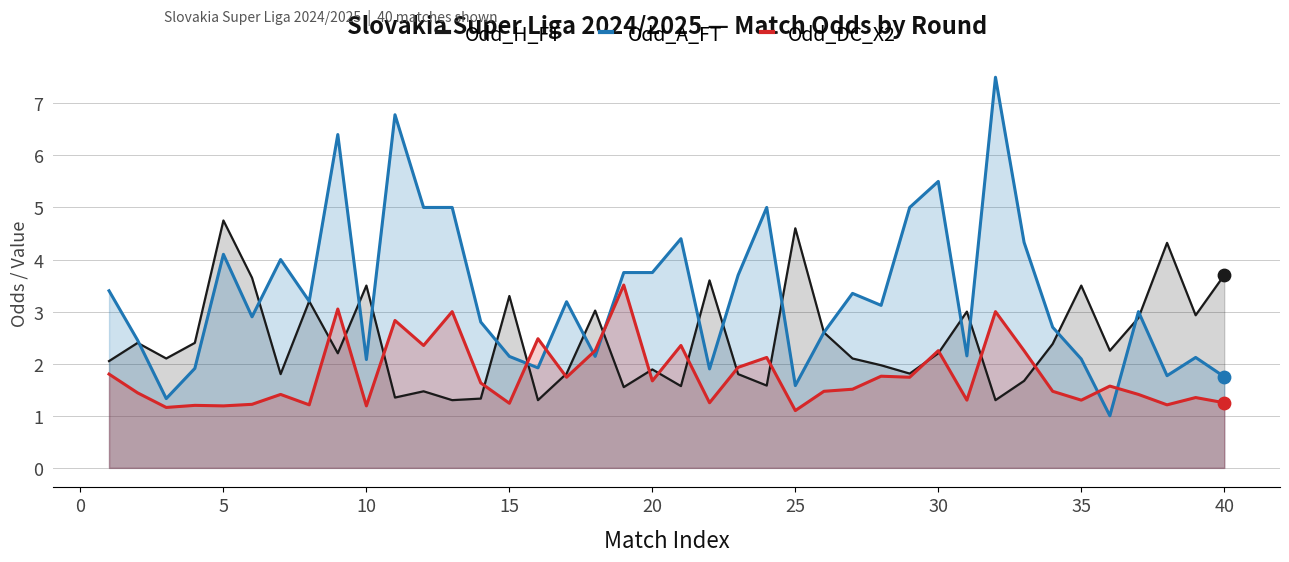

Which series has the widest spread of Y values?

Odd_A_FT